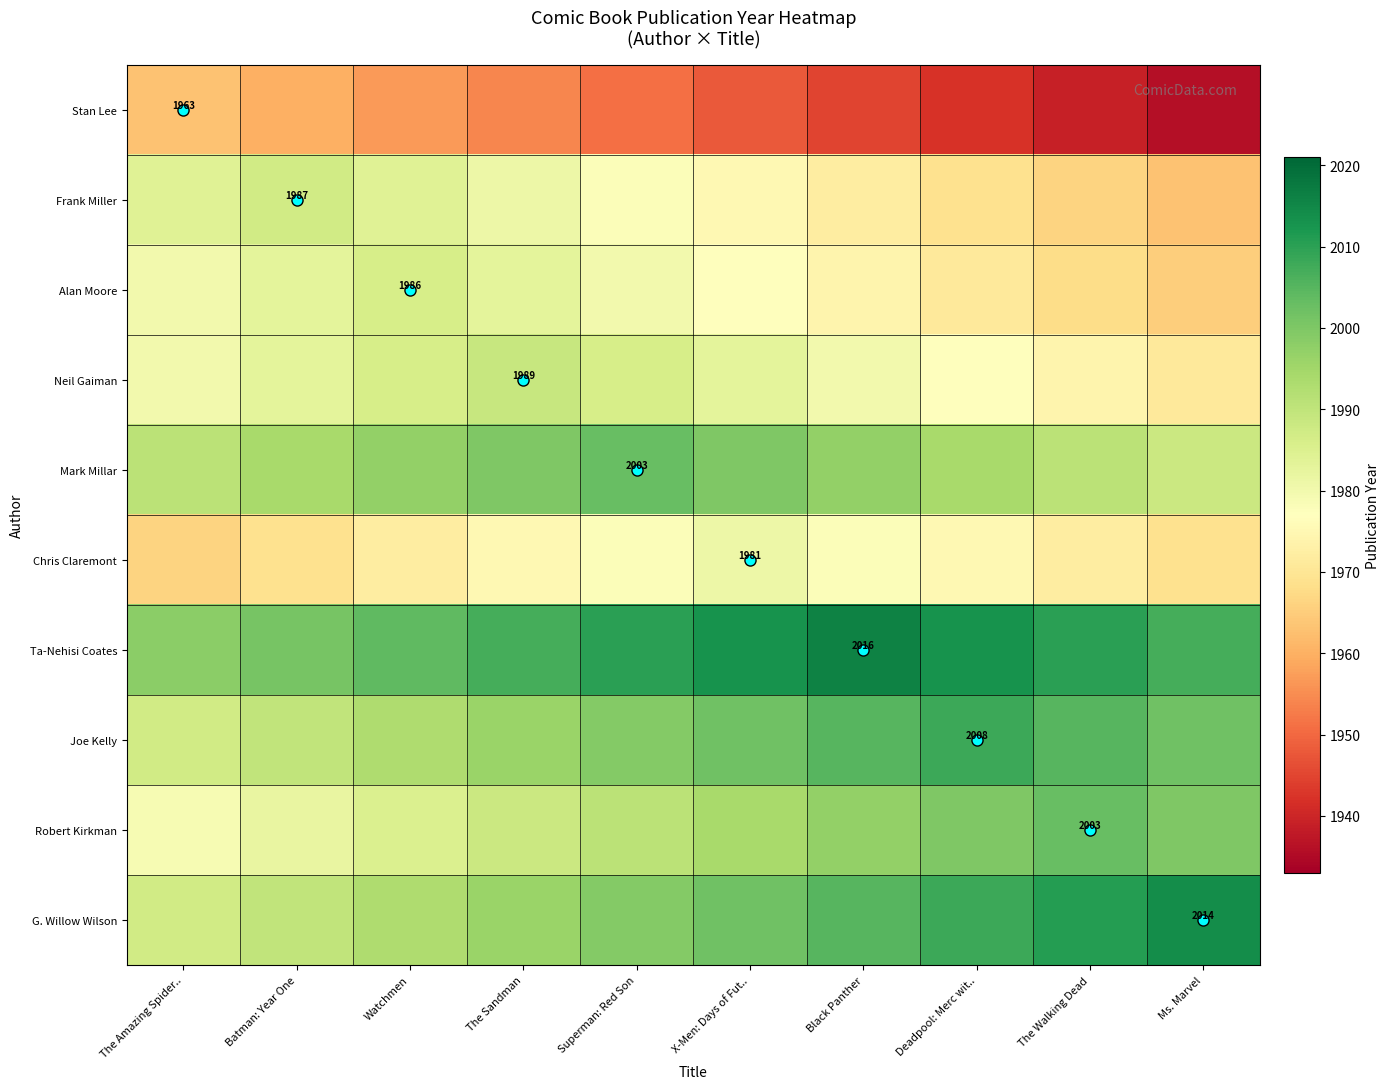

At which label does G. Willow Wilson reach its peak?

Ms. Marvel